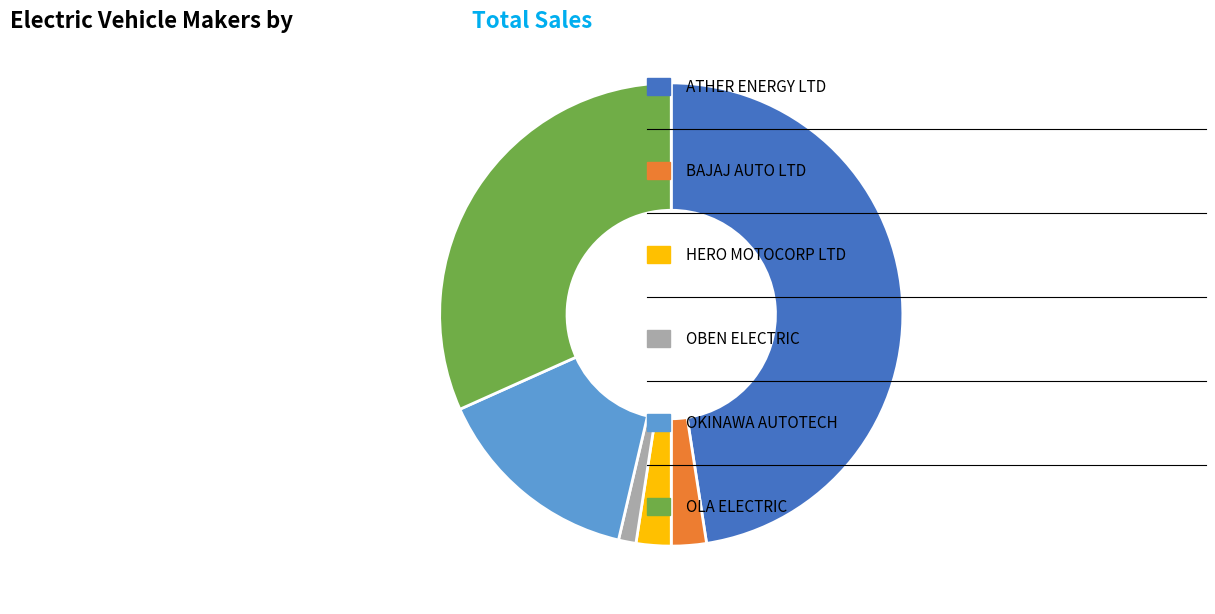

How many segments does this pie chart have?

6